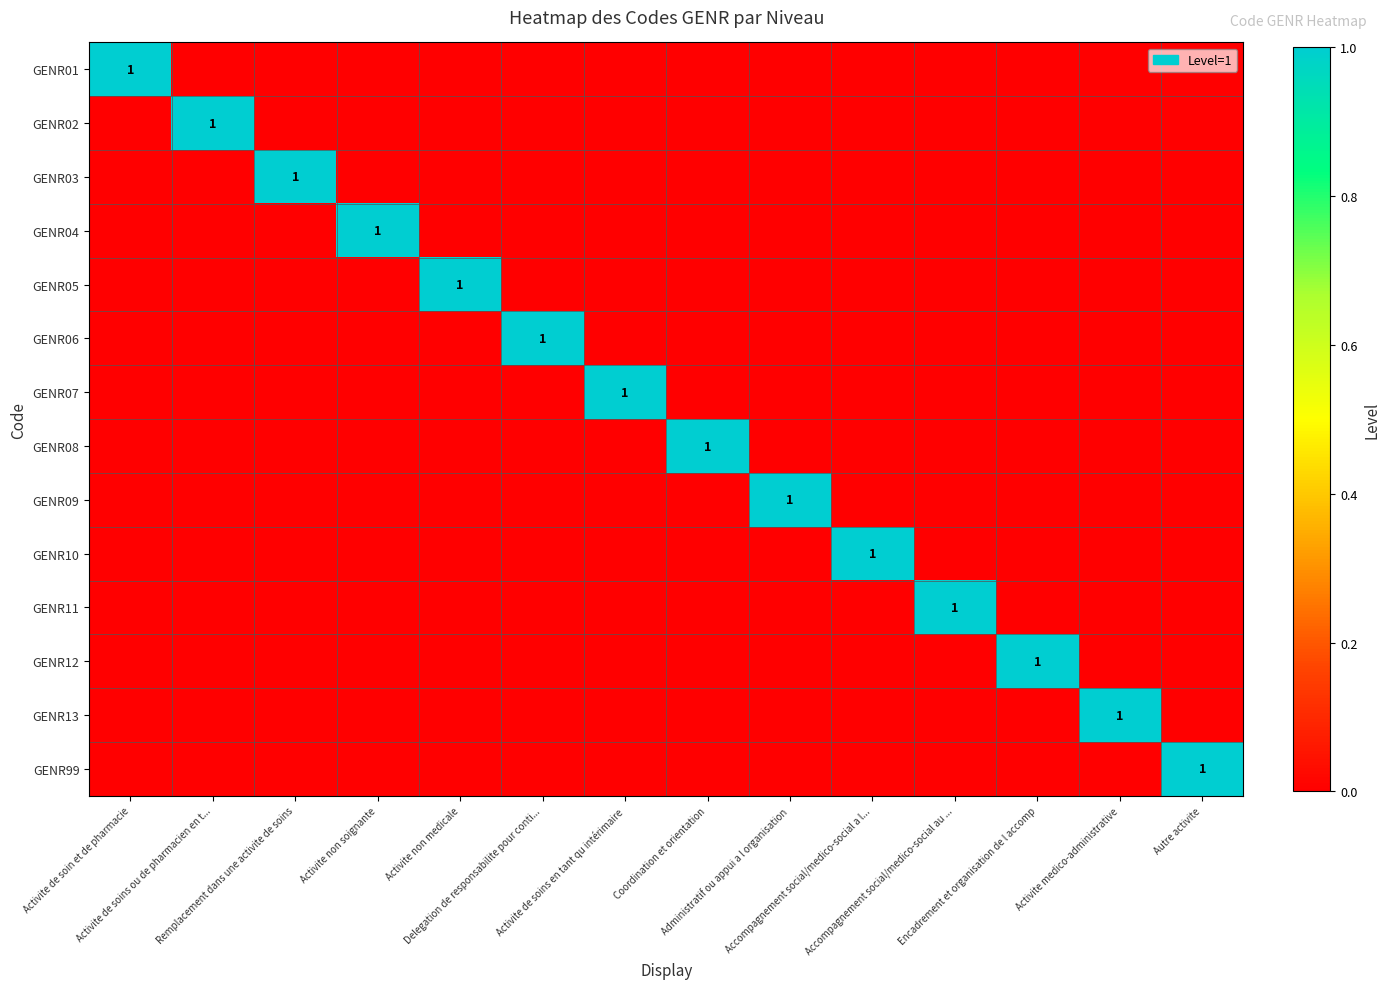

At which category is the sum across all series the highest?

Activite de soin et de pharmacie